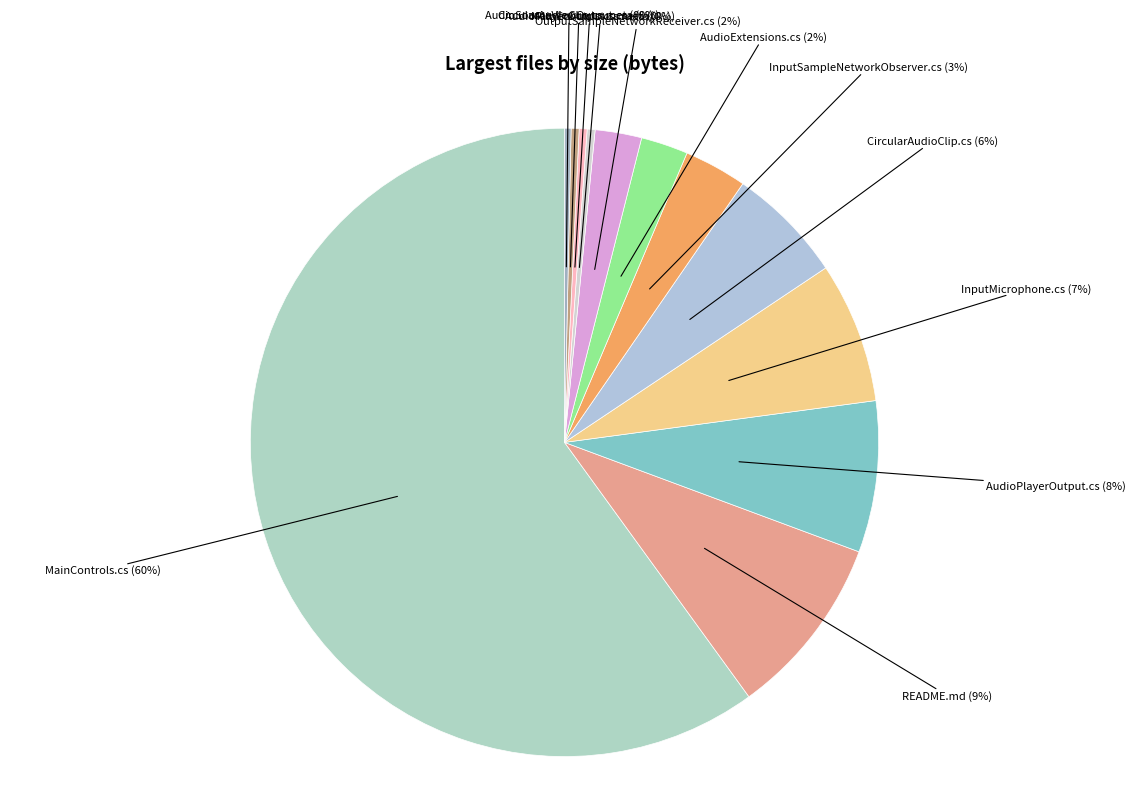

Rank the categories by value from highest to lowest.

MainControls.cs, README.md, AudioPlayerOutput.cs, InputMicrophone.cs, CircularAudioClip.cs, InputSampleNetworkObserver.cs, AudioExtensions.cs, OutputSampleNetworkReceiver.cs, MainControls.cs.meta, AudioPlayerOutput.cs.meta, CircularAudioClip.cs.meta, AudioSourceViewOutput.cs